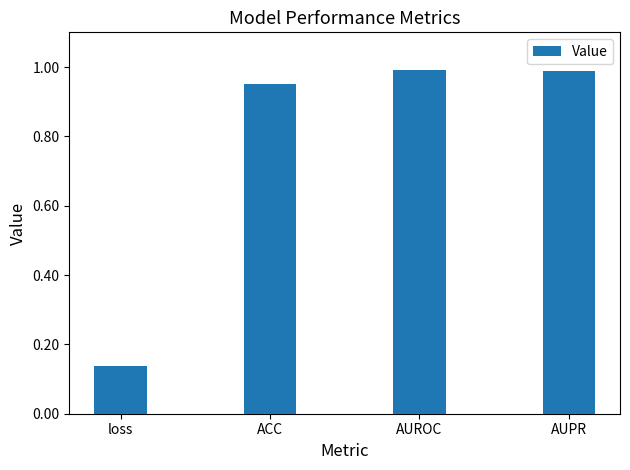

Are the bars horizontal?

No